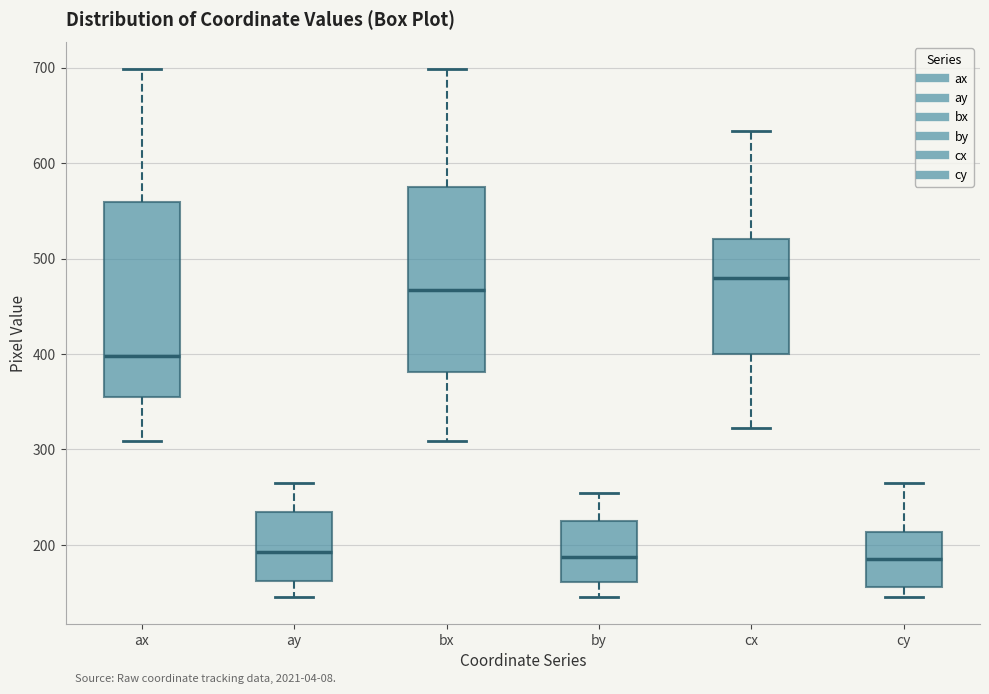

Which box has the highest median line?

cx